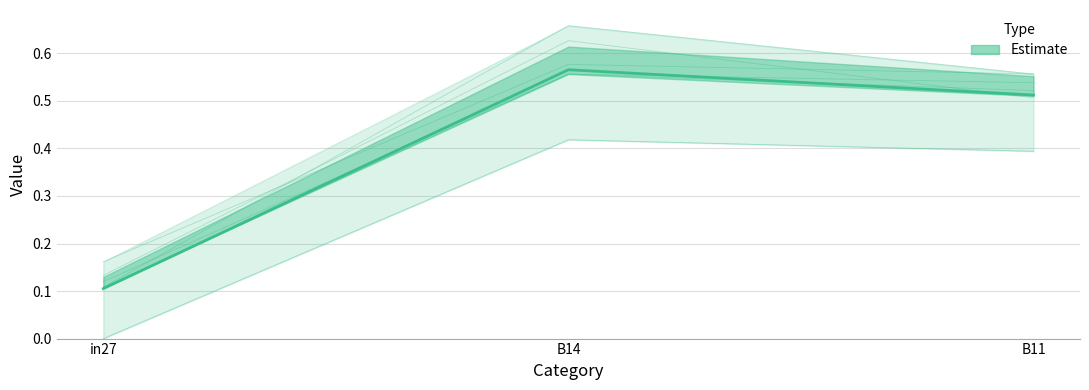

Which series has the widest spread of values?

Estimate